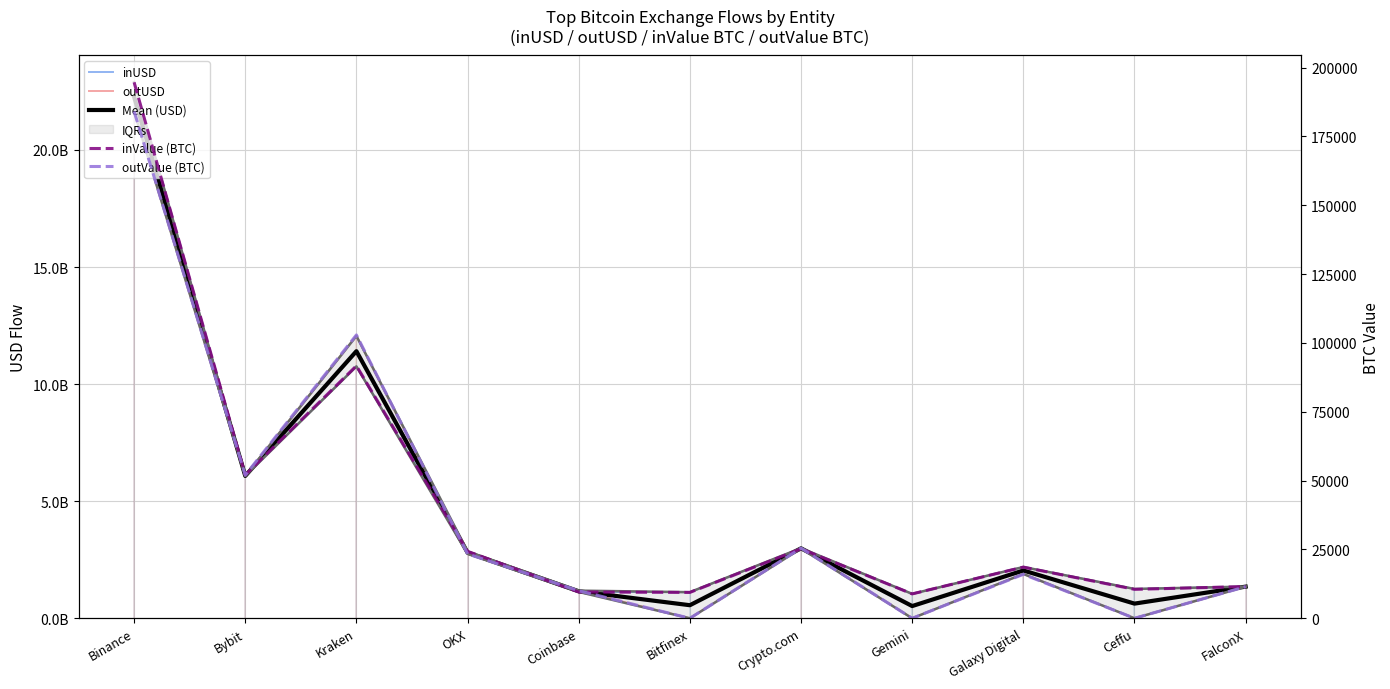

At which category is the sum across all series the highest?

Binance